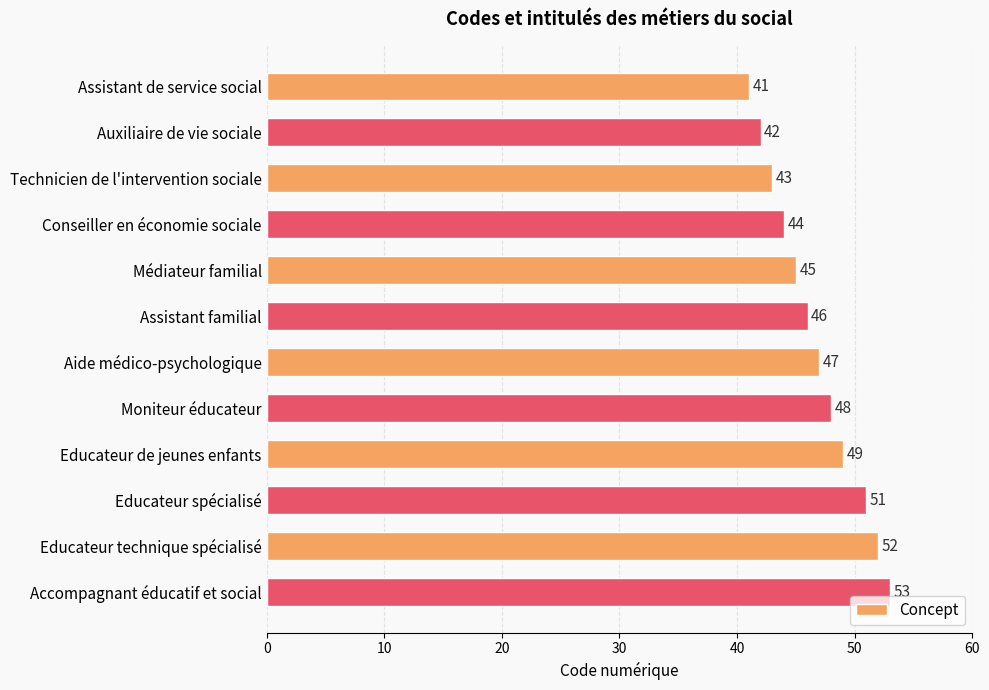

What is the label of the 12th bar from the top?

Accompagnant éducatif et social